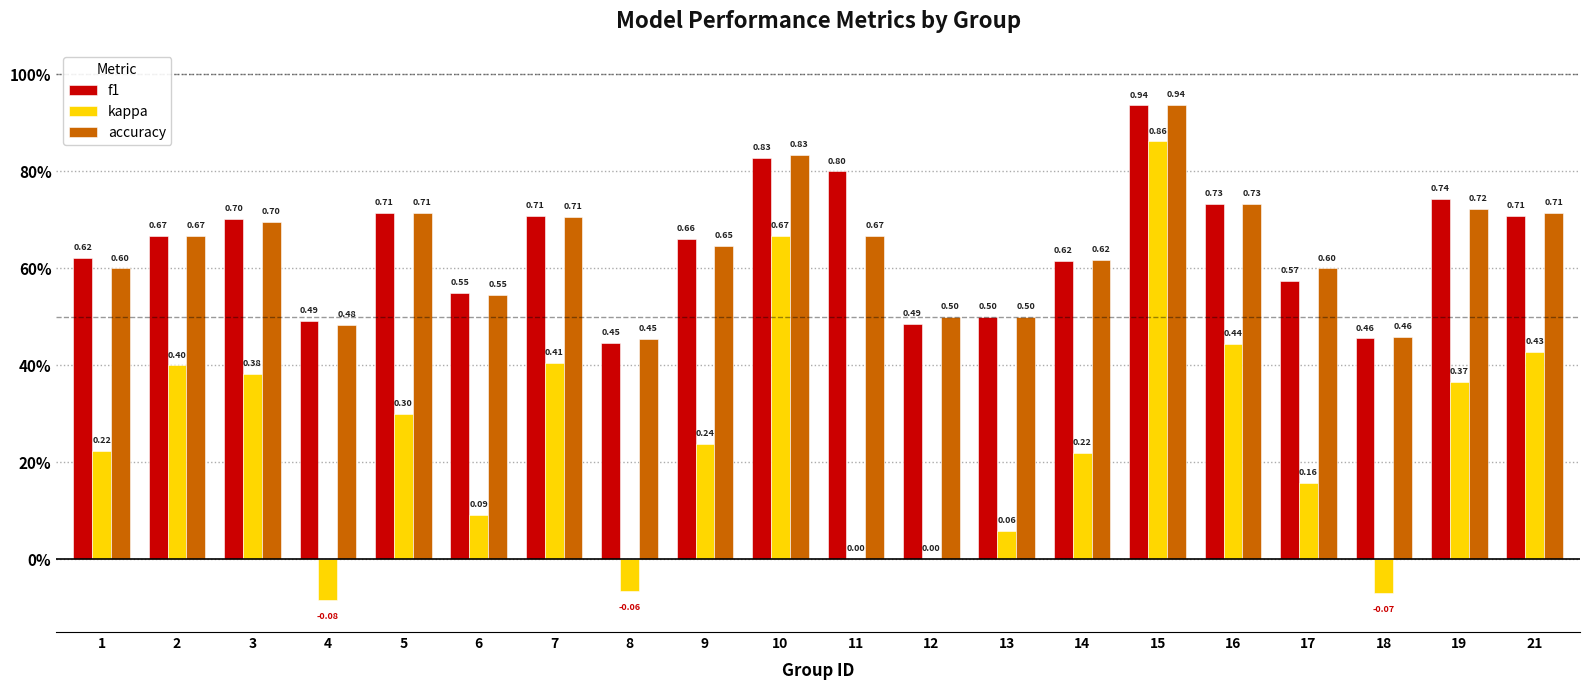

At which label is accuracy closest to 0?

8